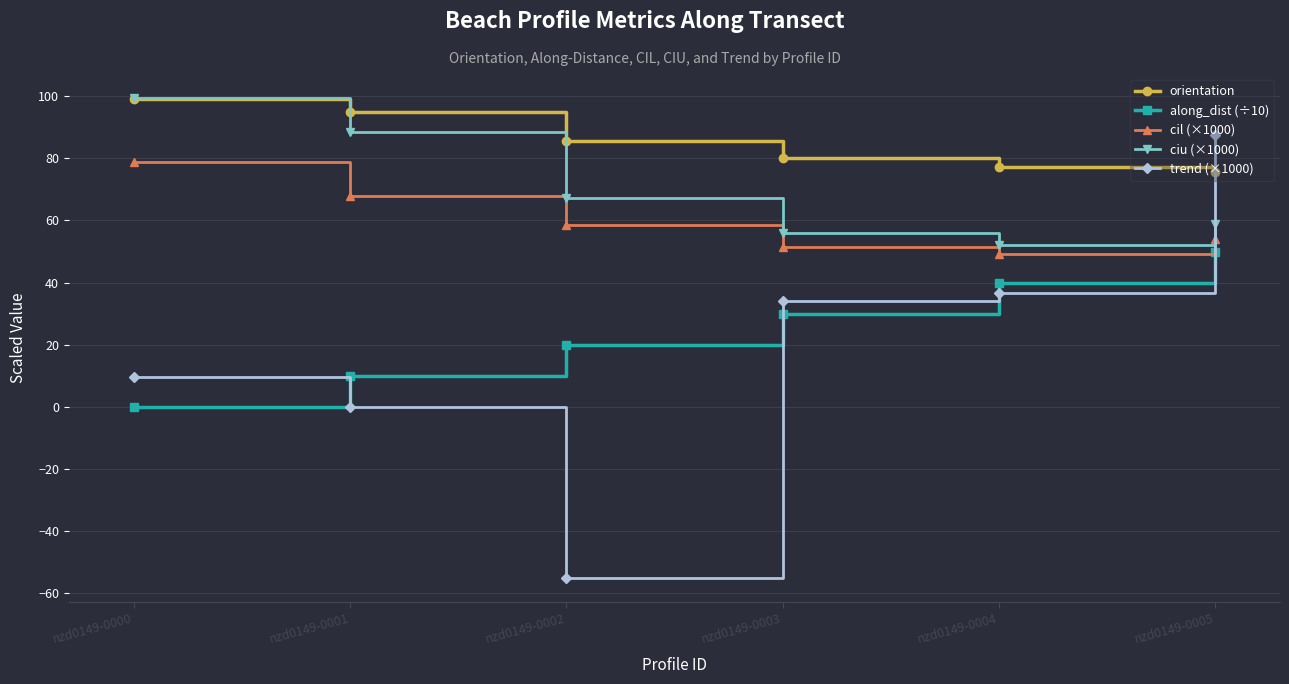

True or false: ciu (×1000) has a value of 116.8 at nzd0149-0002.

False